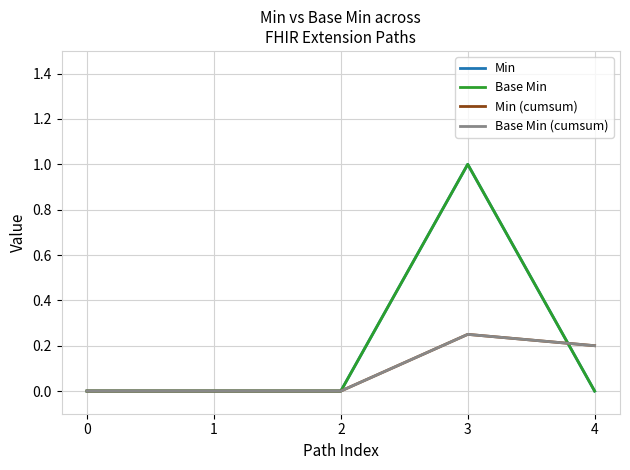

At which category does the chart reach its peak across all series?

3